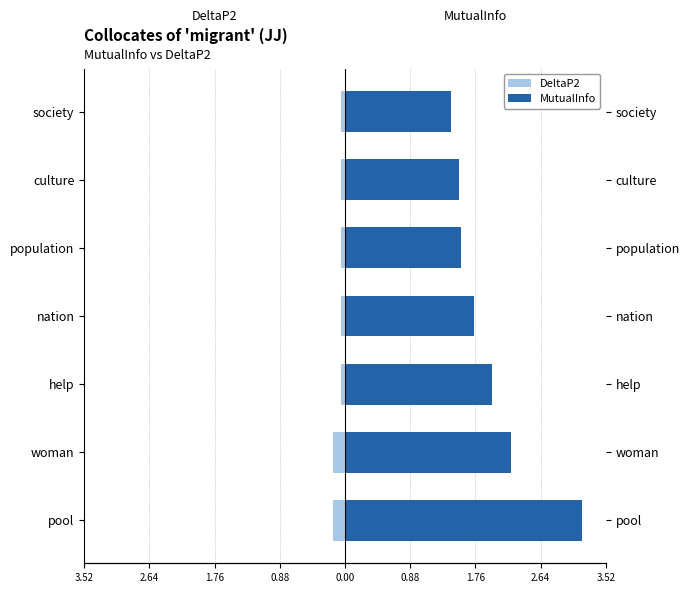

What is the smallest value displayed?

-0.2